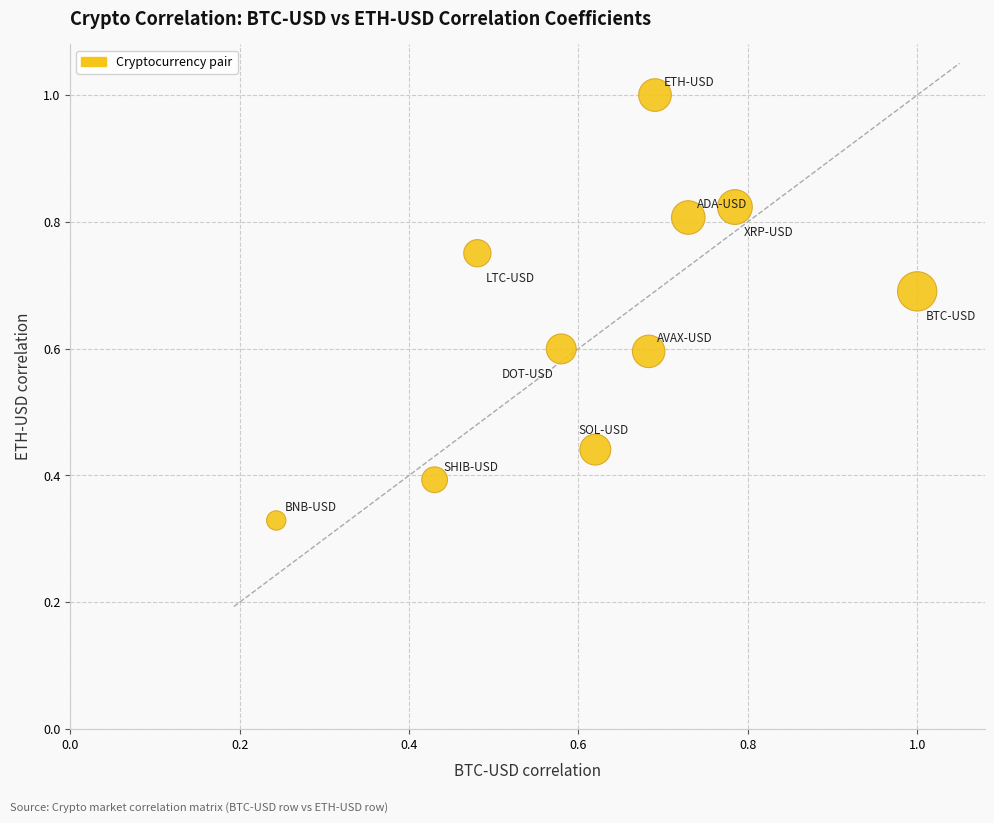

What is the range of Y values (max minus min)?

0.7